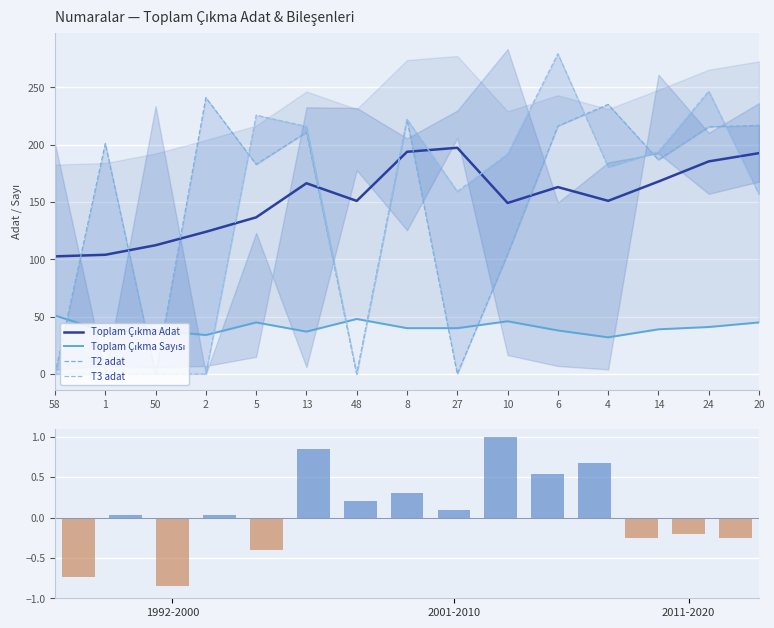

Rank the categories by T3 adat value from lowest to highest.

58, 1, 50, 2, 48, 20, 27, 4, 10, 14, 13, 8, 5, 24, 6